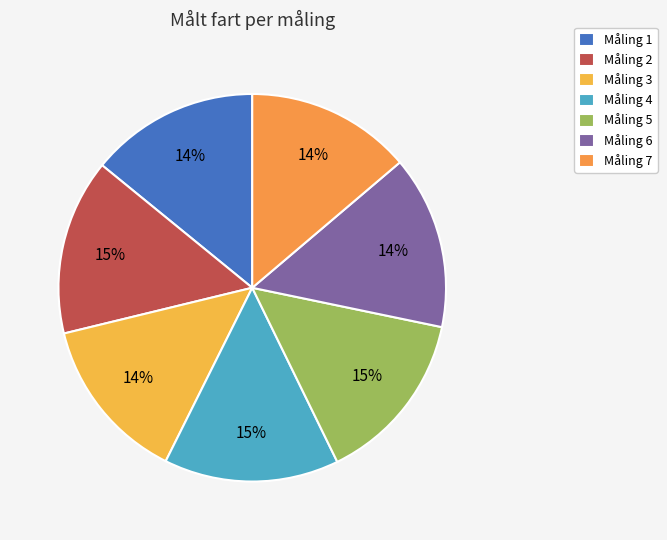

To the nearest percent, what is the difference between the largest and smallest slice percentages?

1%